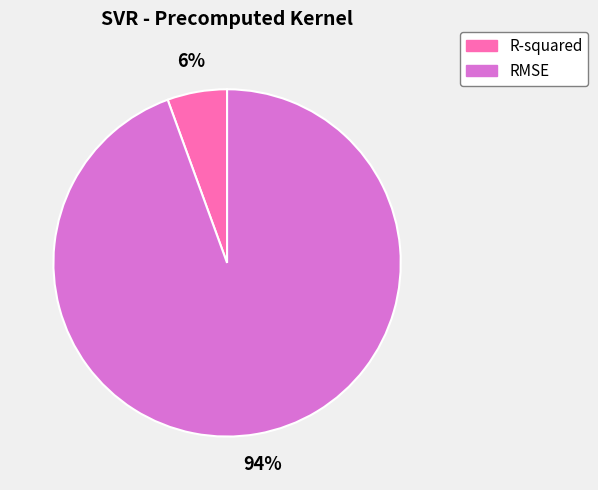

How many segments does this pie chart have?

2